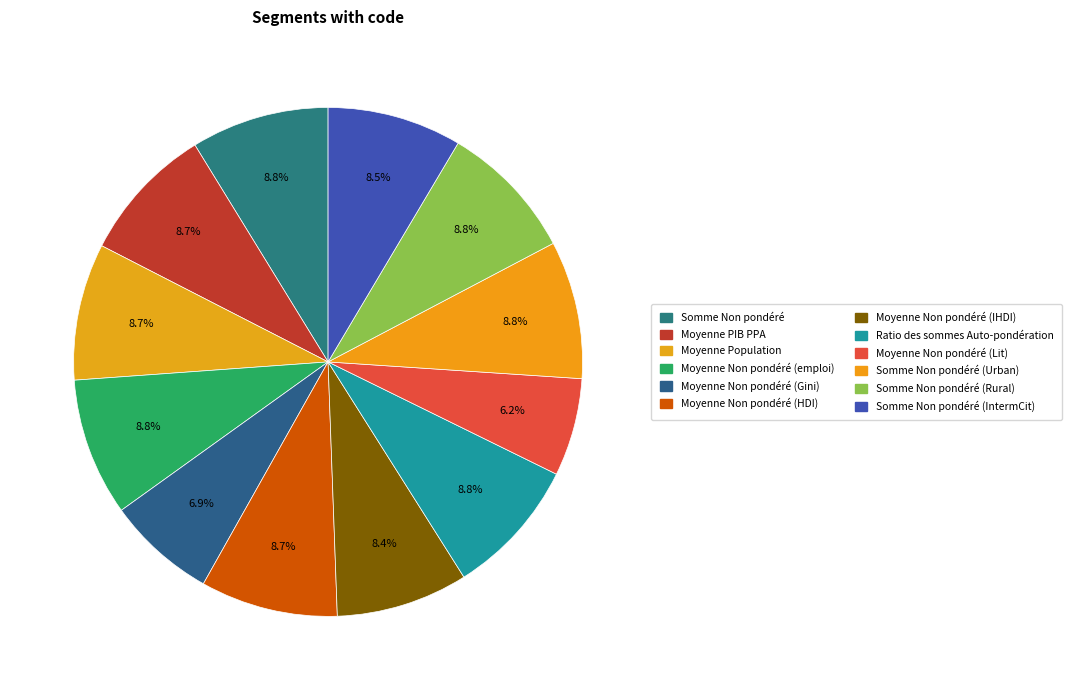

To the nearest percent, what is the average slice percentage?

8%